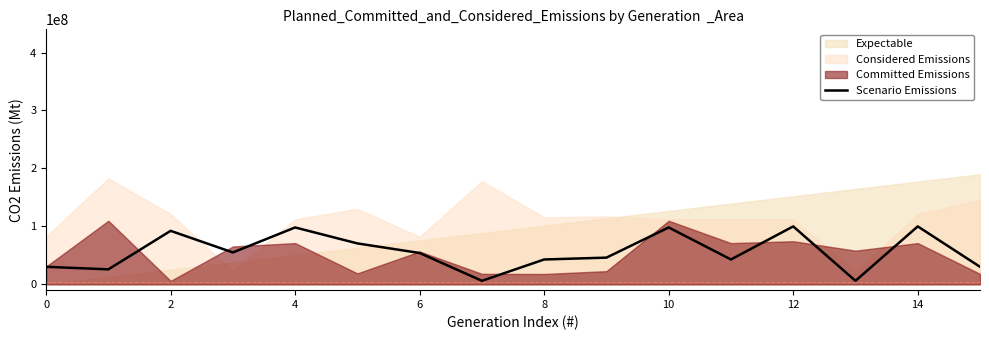

What is the difference between the maximum and minimum values?

93892156.8